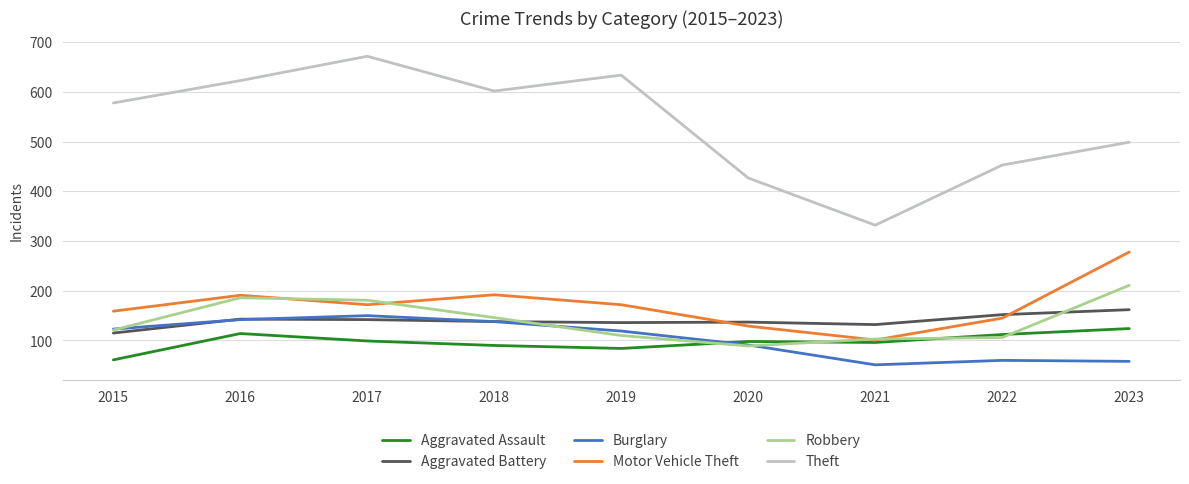

What is the maximum value shown in the chart?

672